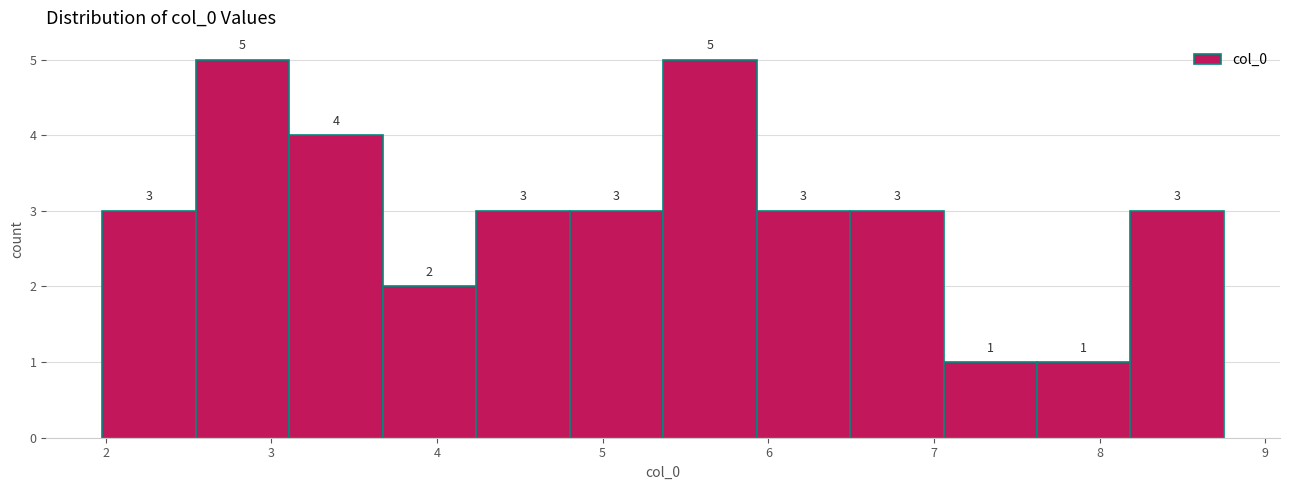

How tall is the bar that spans 2.0 to 2.5 on the x-axis? The bar edges are not printed on the chart, so give them approximately, as read against the axis.

3